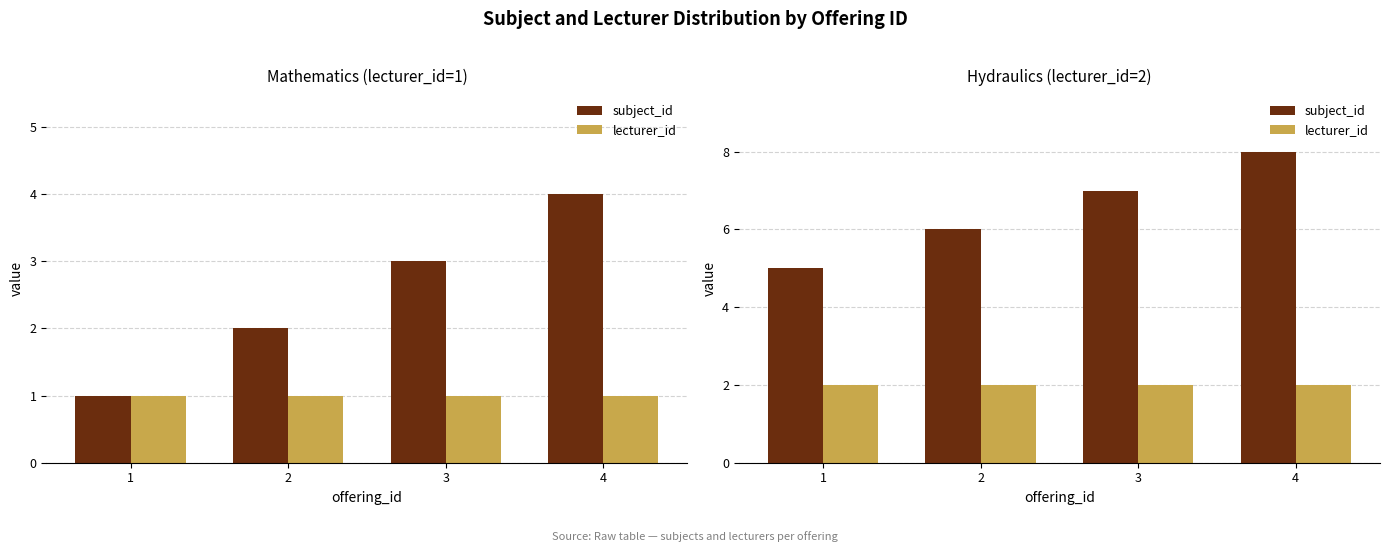

What is the value of the lecturer_id bar at the 2nd from the left?

2